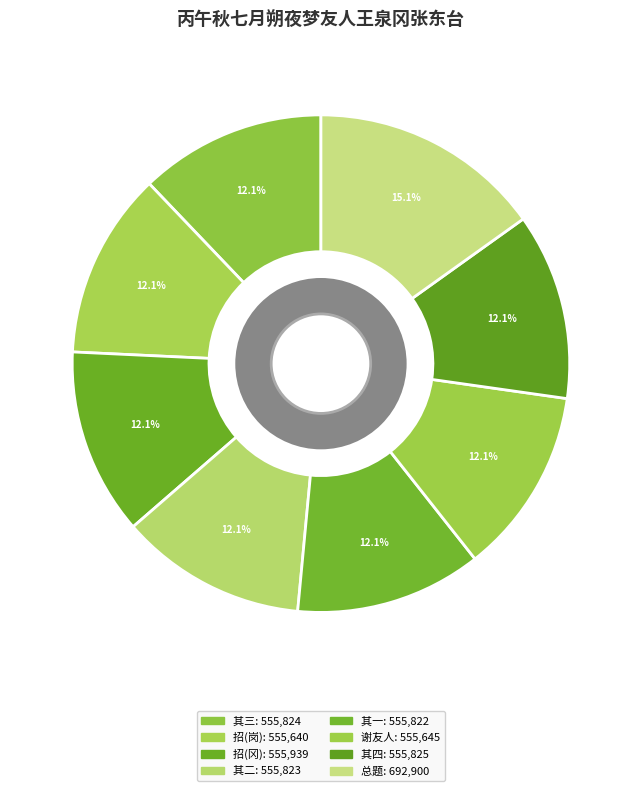

Count the number of slices in the pie.

8